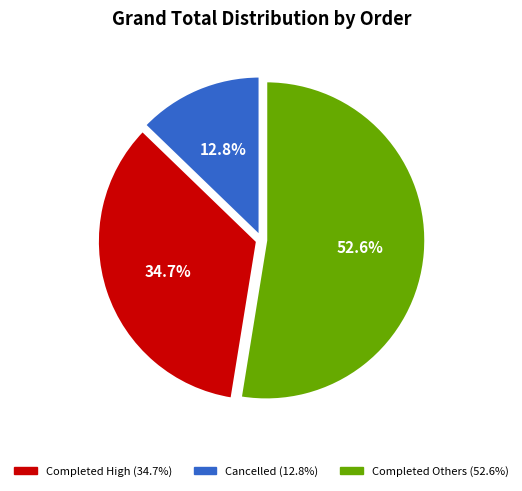

Is there any slice that represents more than half of the pie?

Yes